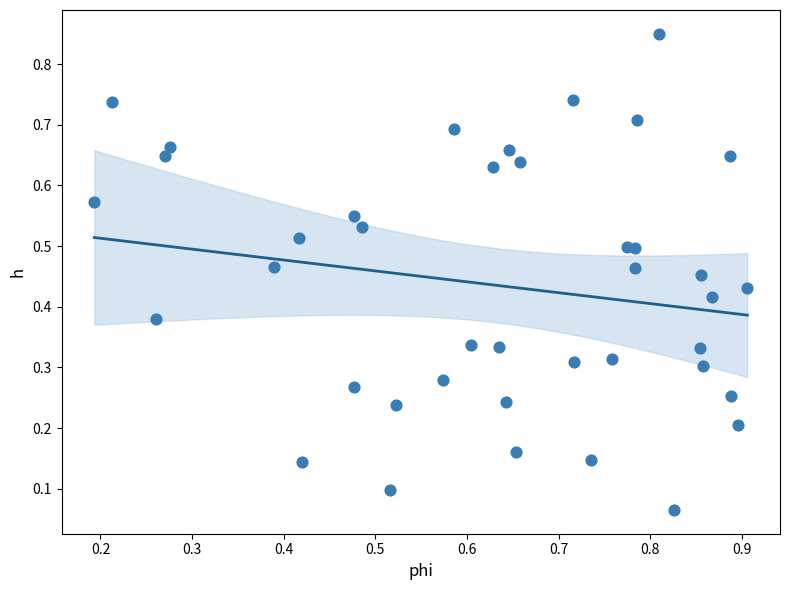

How many points are shown in the scatter plot?

40